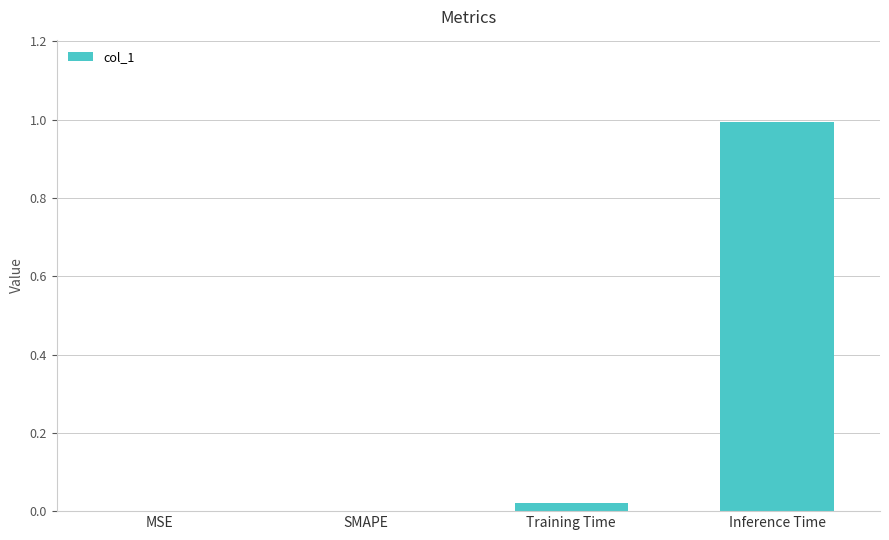

What is the change in value from MSE to Inference Time?

+1.0